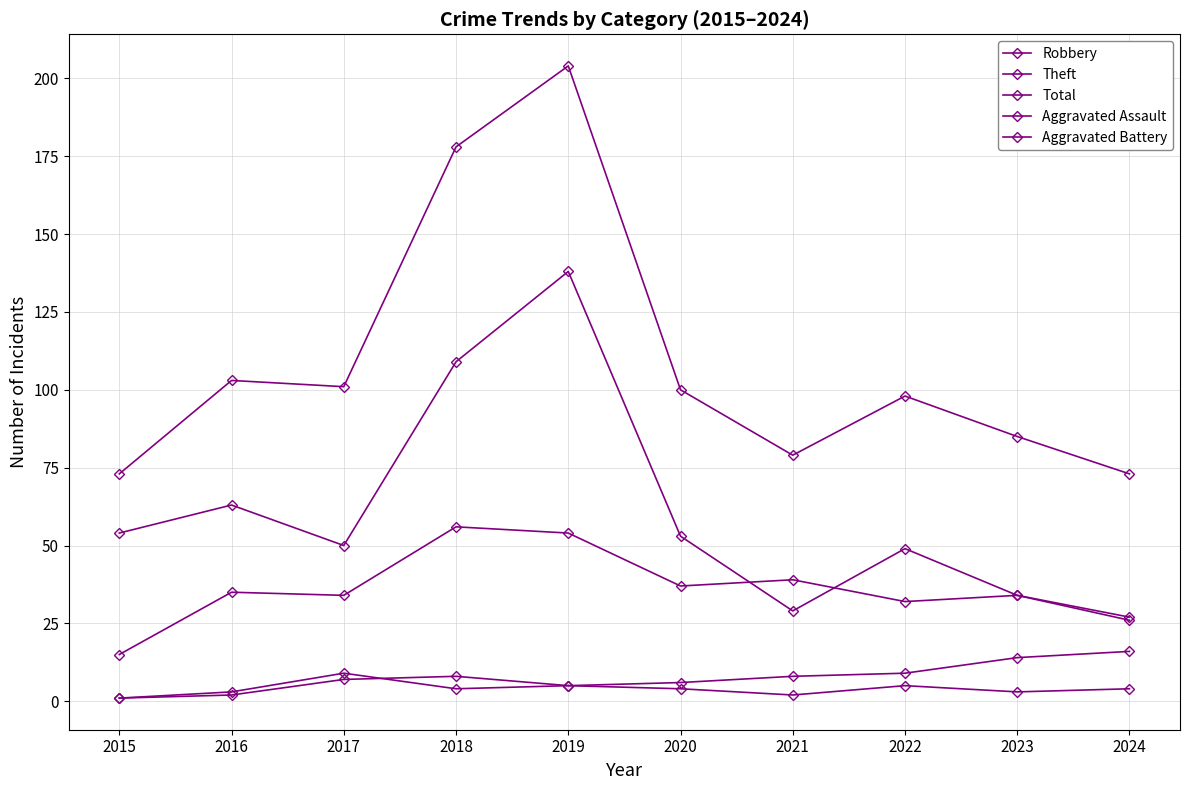

Count the number of data series in this chart.

5